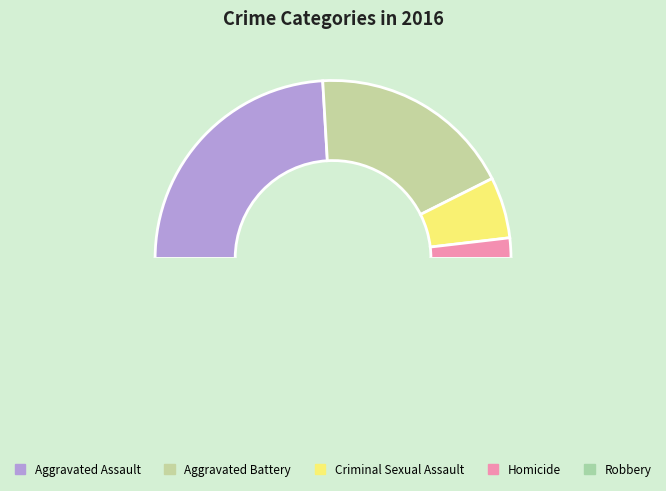

True or false: Robbery accounts for 55% of the total.

False